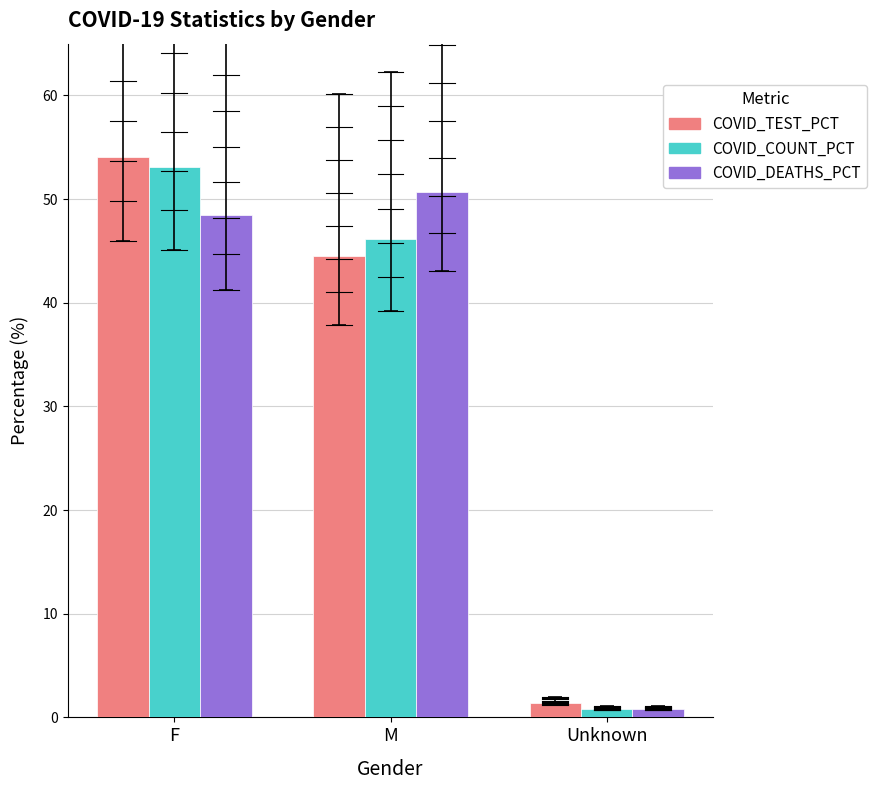

The COVID_COUNT_PCT series shows 22.7 at F. True or false?

False